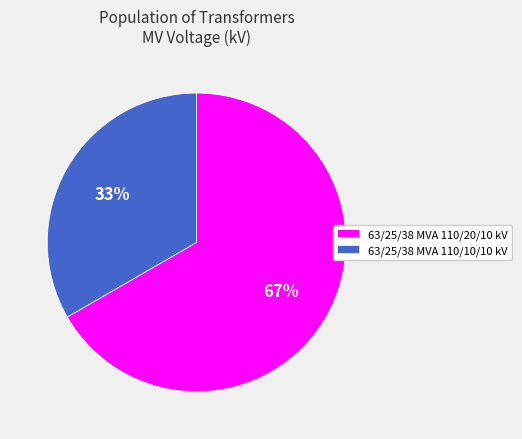

Which category accounts for the majority?

63/25/38 MVA 110/20/10 kV